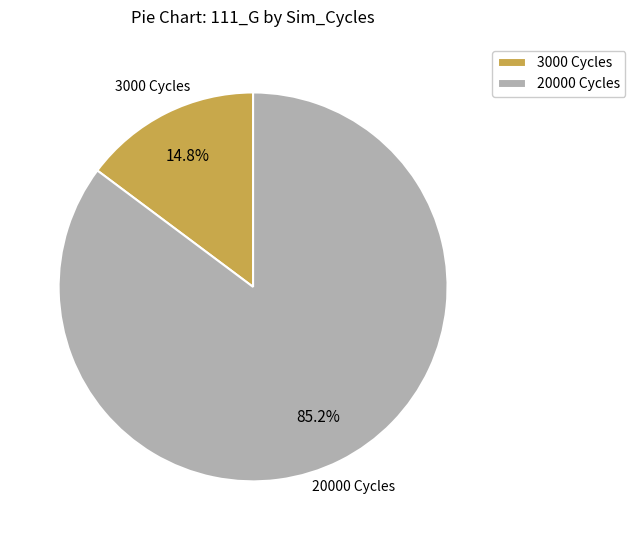

Is there a majority slice in this chart?

Yes